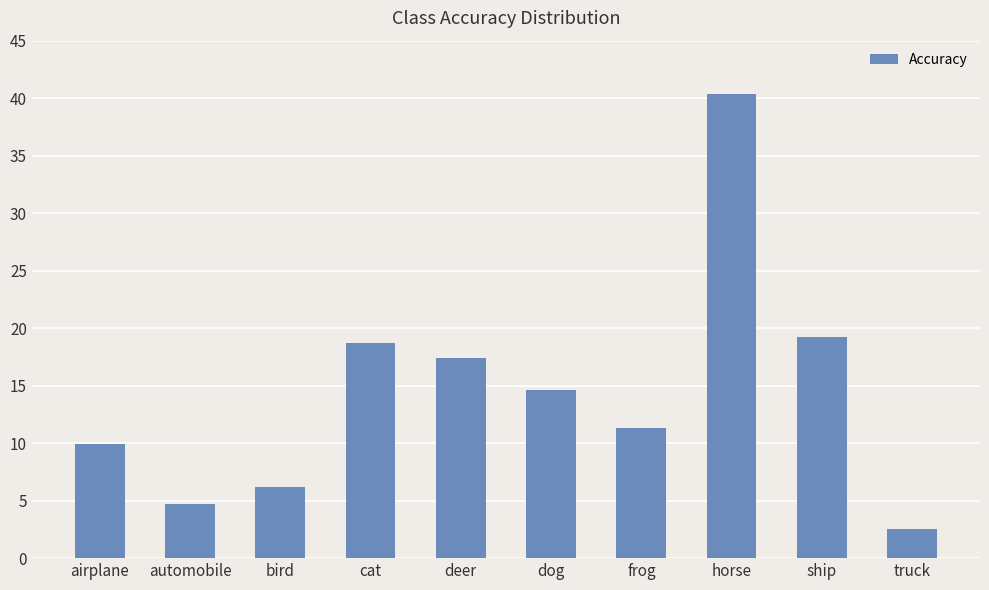

Which has a higher value, truck or deer?

deer